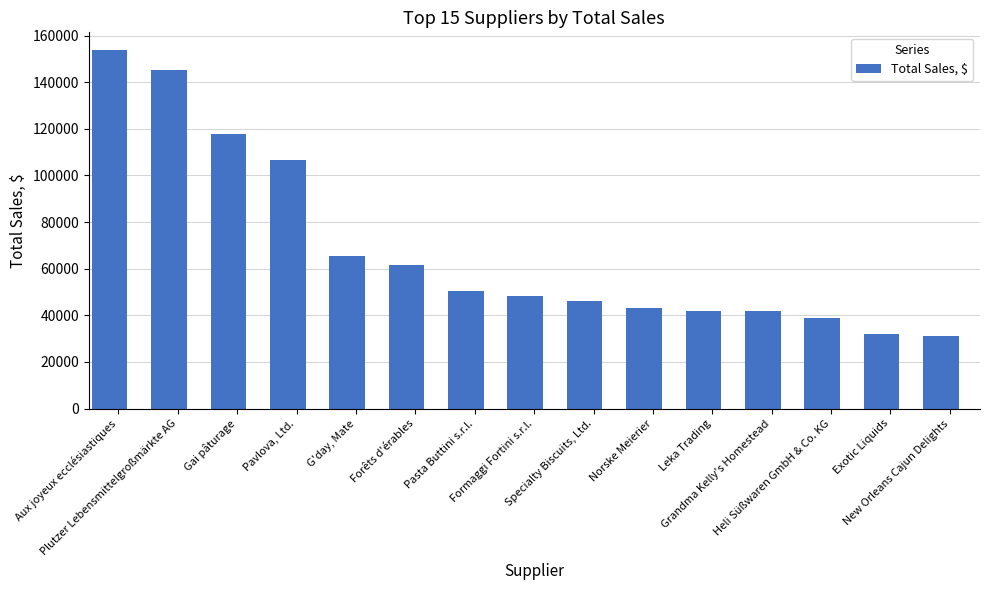

What is the average value?

68304.3